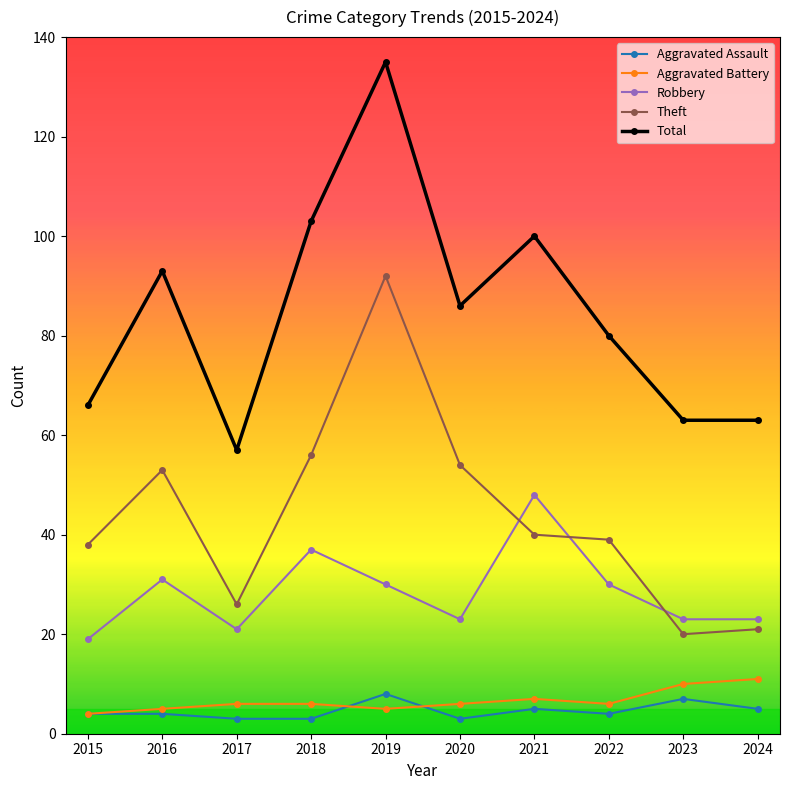

At which label does Total first exceed 86?

2016